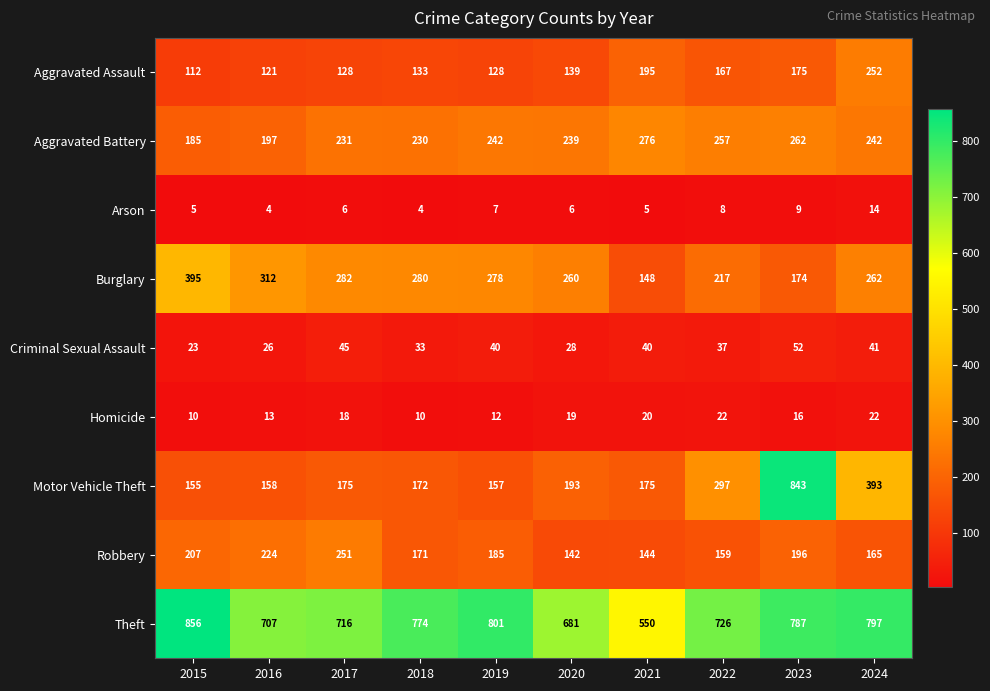

Read the Arson value at 2015, to the nearest 5.

5